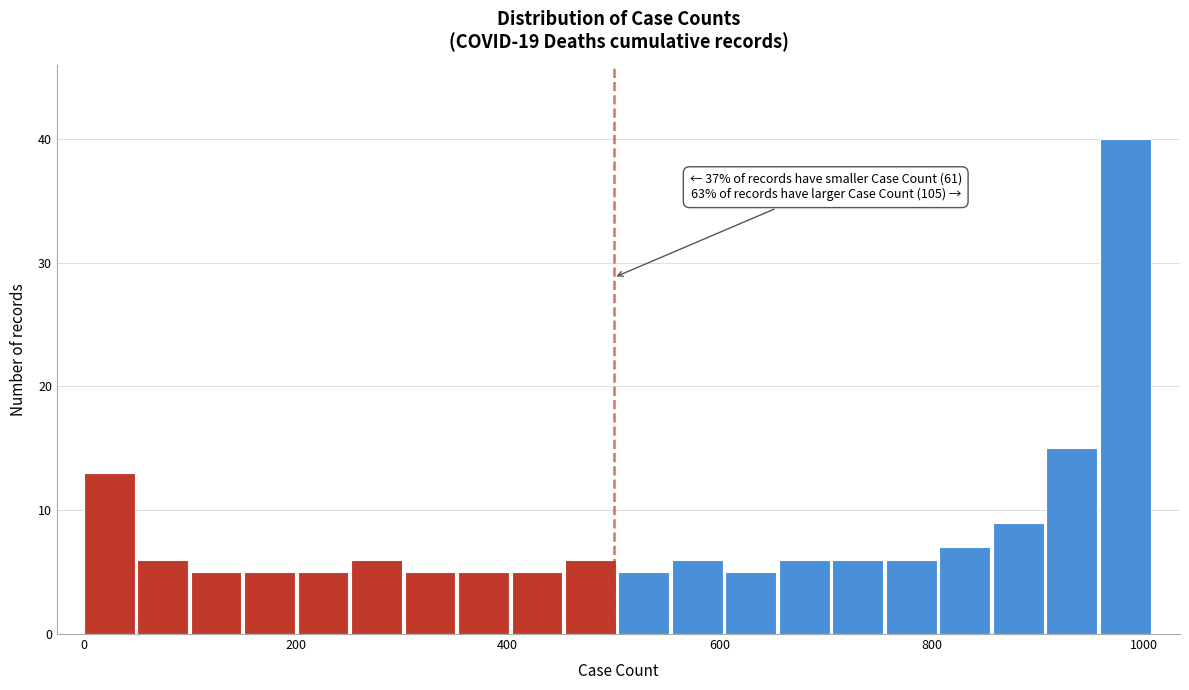

Around what value on the x-axis is the tallest bar? Give the approximate position of its centre, as read against the axis.

980